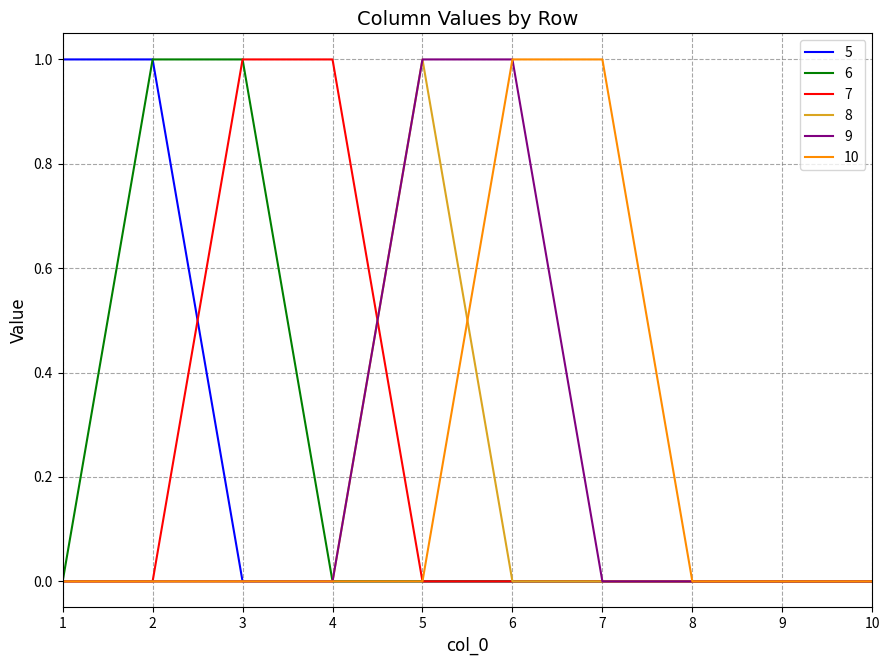

What are all the series names shown in the legend?

5, 6, 7, 8, 9, 10